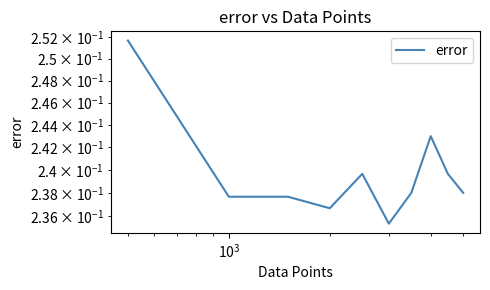

How many data points does each series have?

10